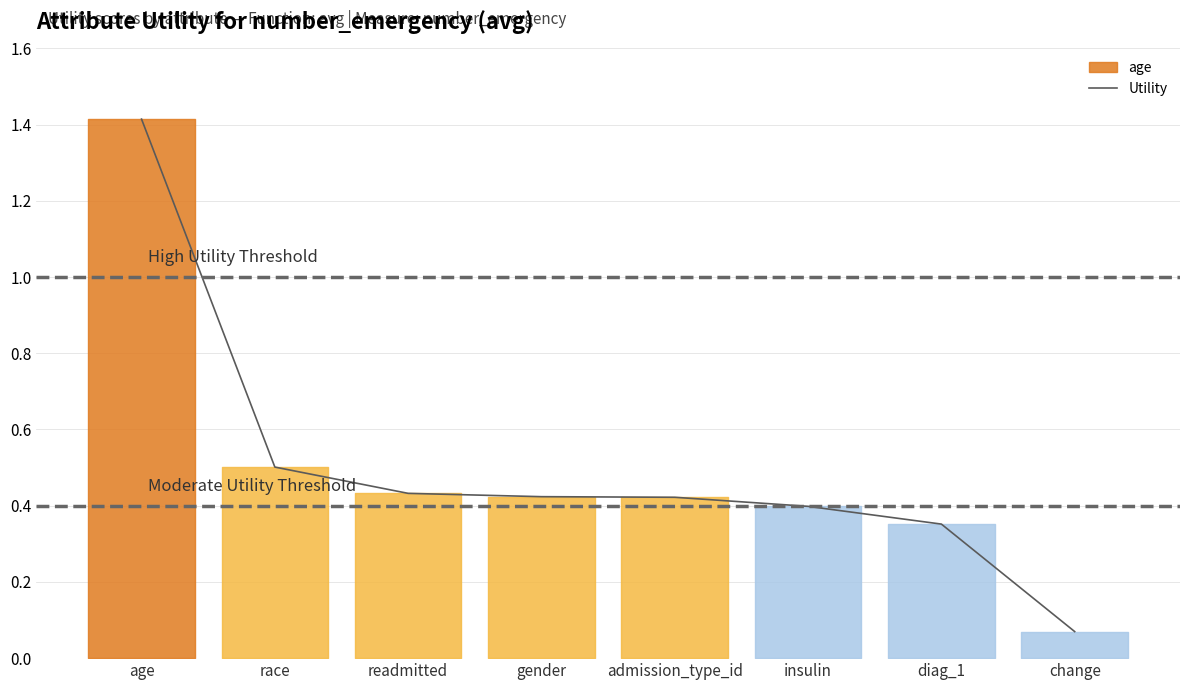

Rank the categories by value from lowest to highest.

change, diag_1, insulin, admission_type_id, gender, readmitted, race, age